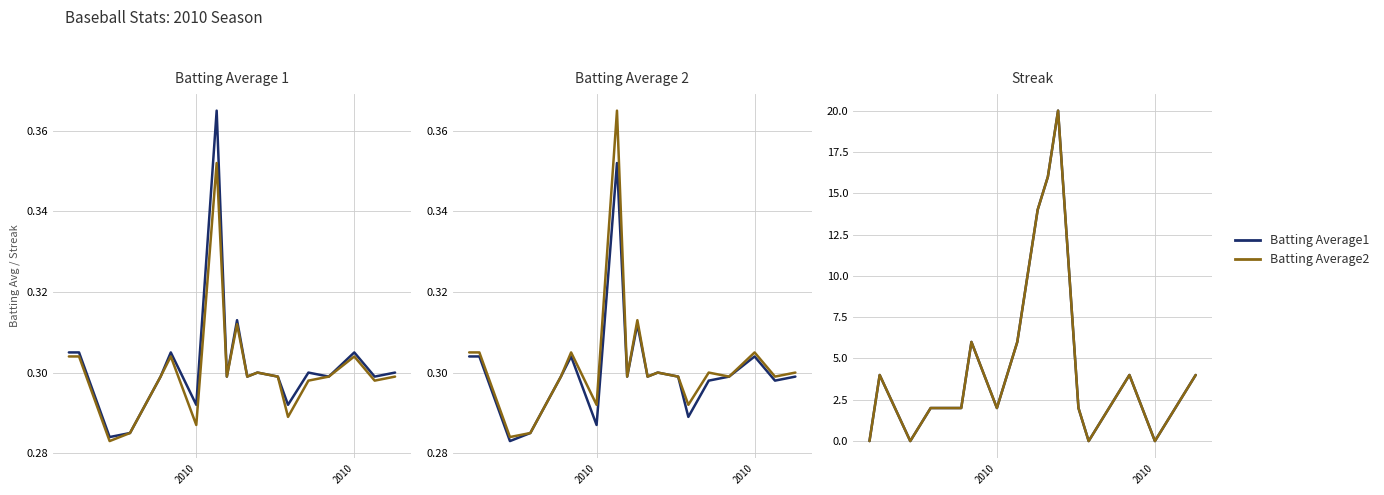

True or false: Batting Average1 and Batting Average2 cross at least once.

False